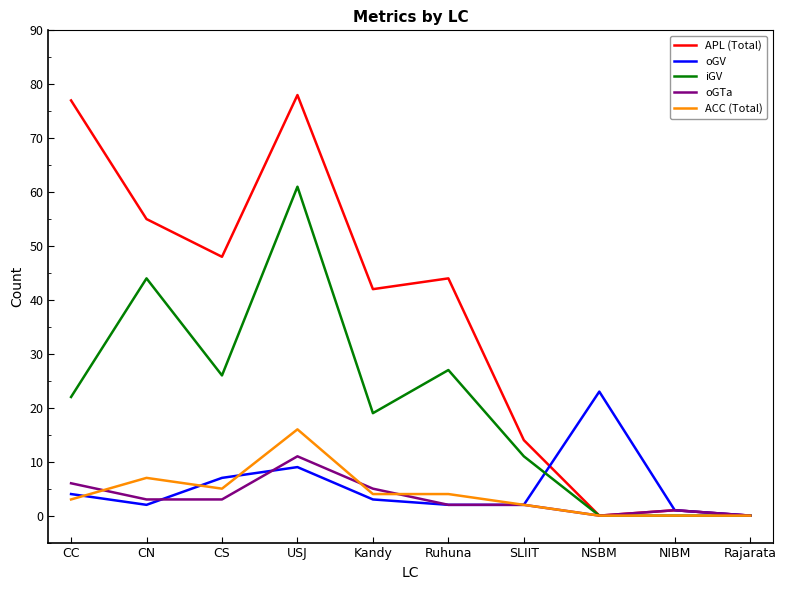

List the series in order of their peak value, highest first.

APL (Total), iGV, oGV, ACC (Total), oGTa